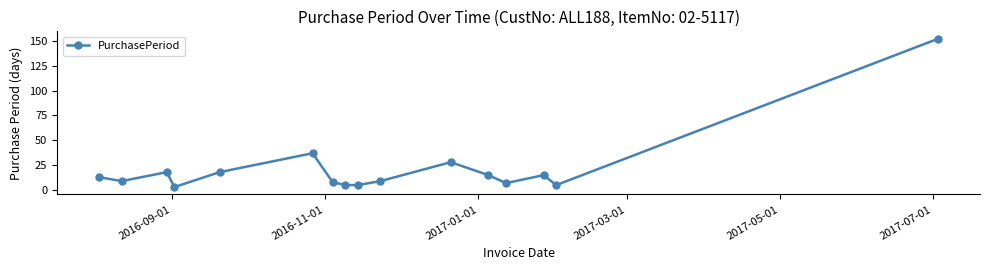

What is the value of the 1st point from the left?

13